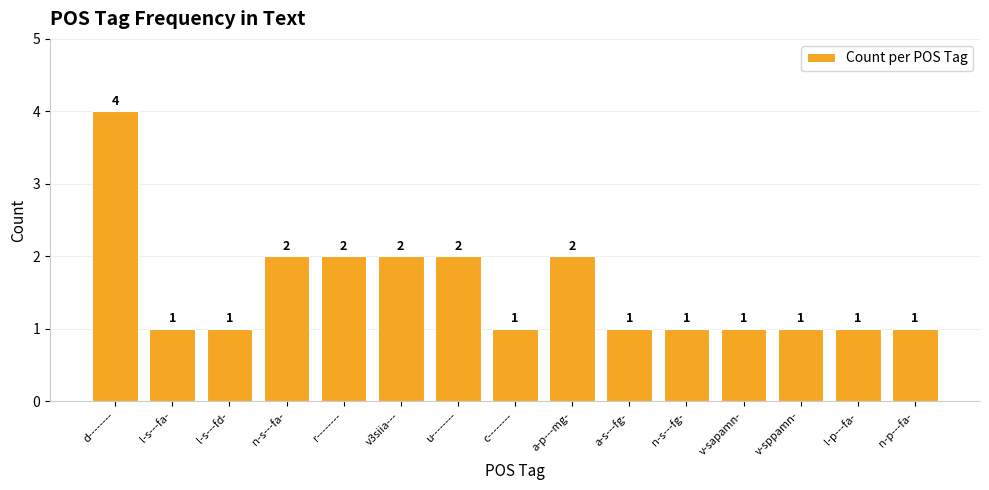

Which label corresponds to the largest value in the chart?

d--------